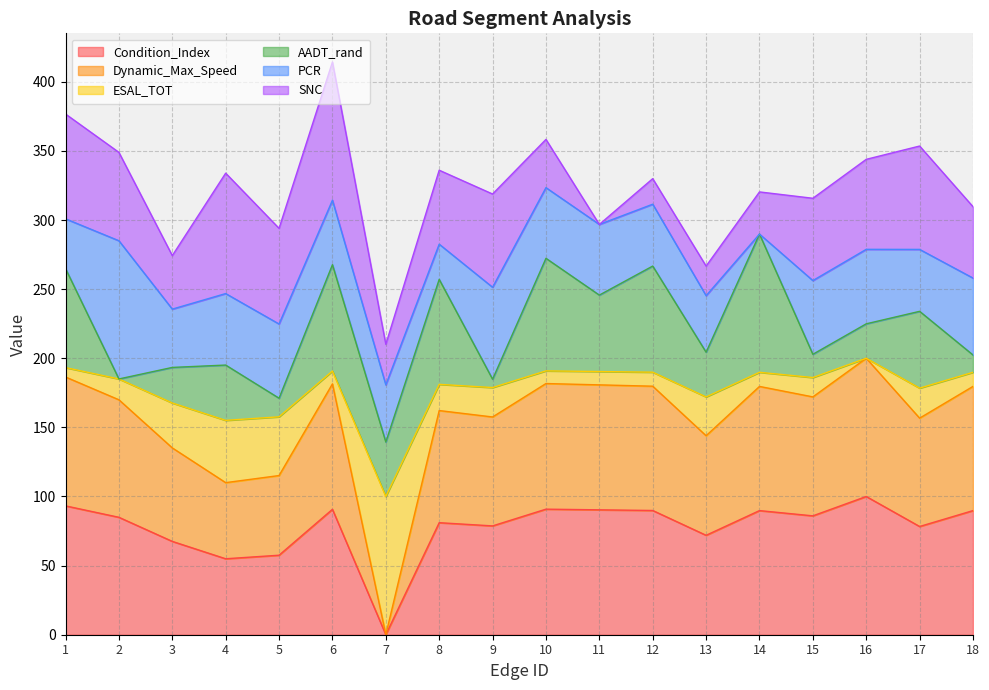

What is the highest value of the Condition_Index series?

100.0